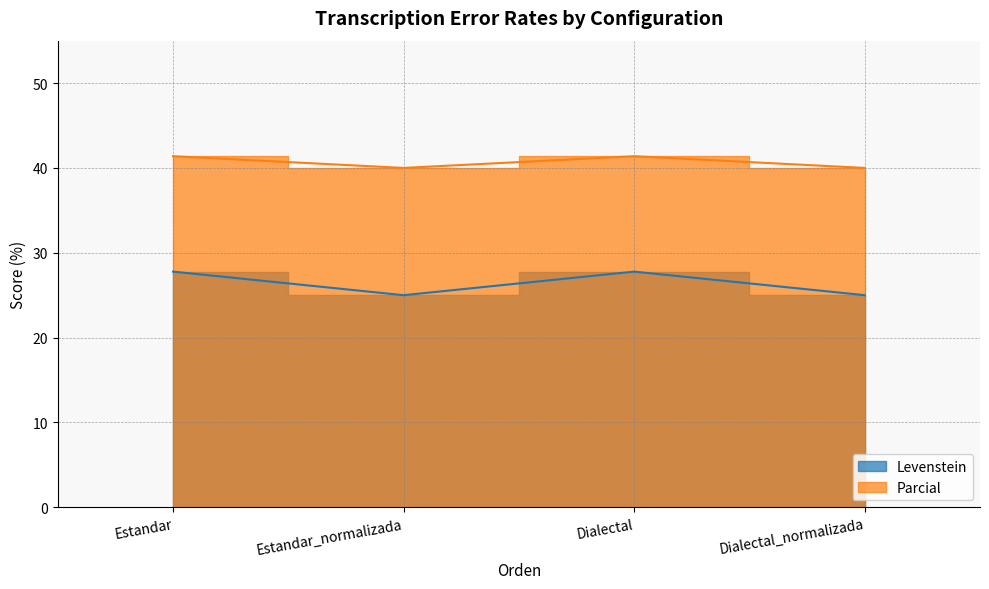

Where is the first local maximum for Parcial?

Dialectal